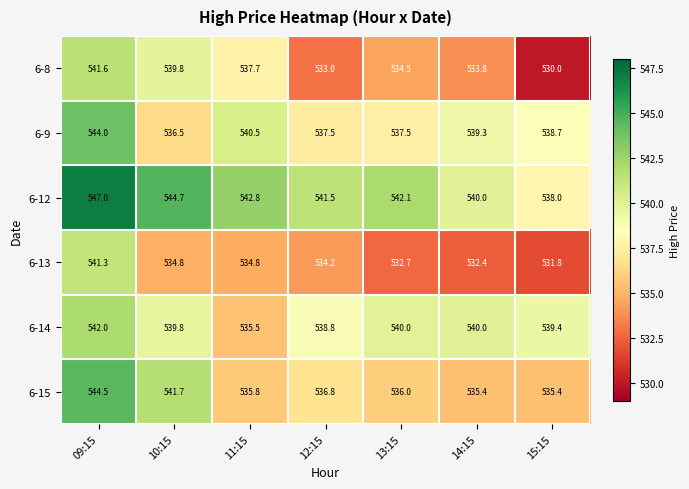

What is the sum of all 6-14 values?

3775.5